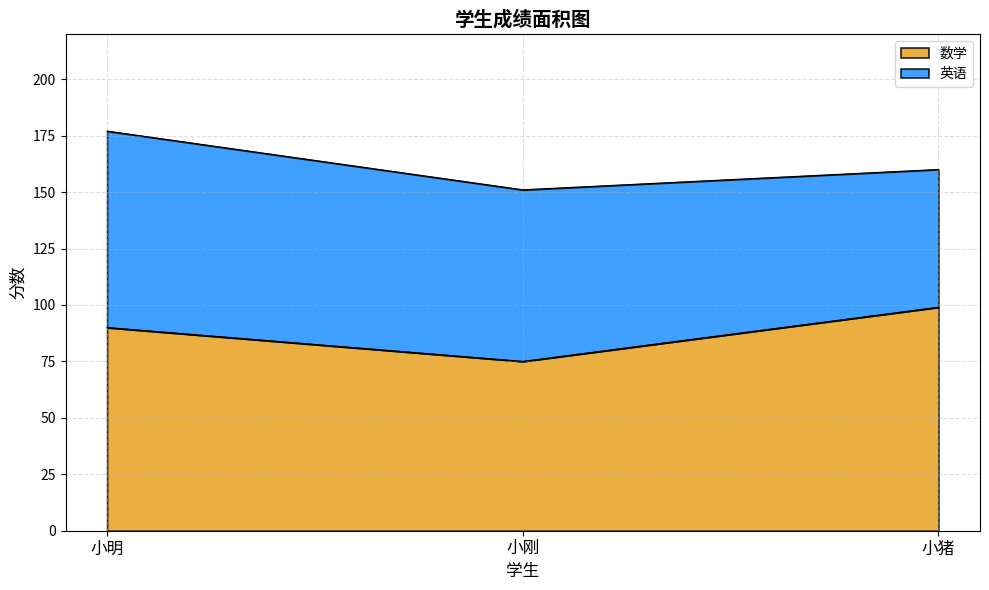

The value at 小猪 is 99. True or false?

True